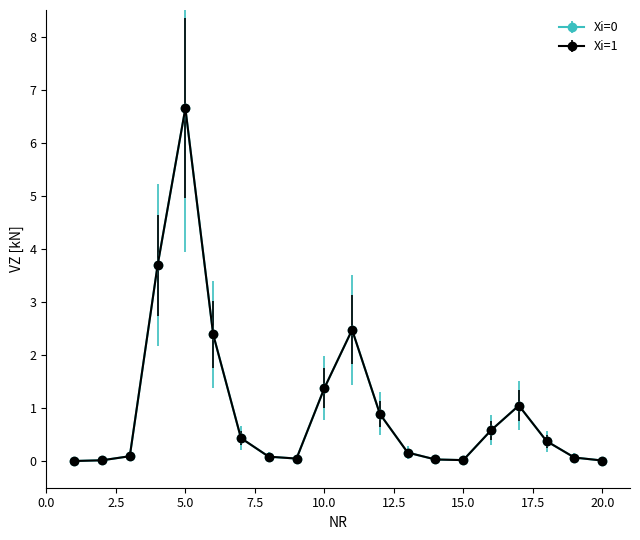

Is this an area chart (filled region under the line)?

No